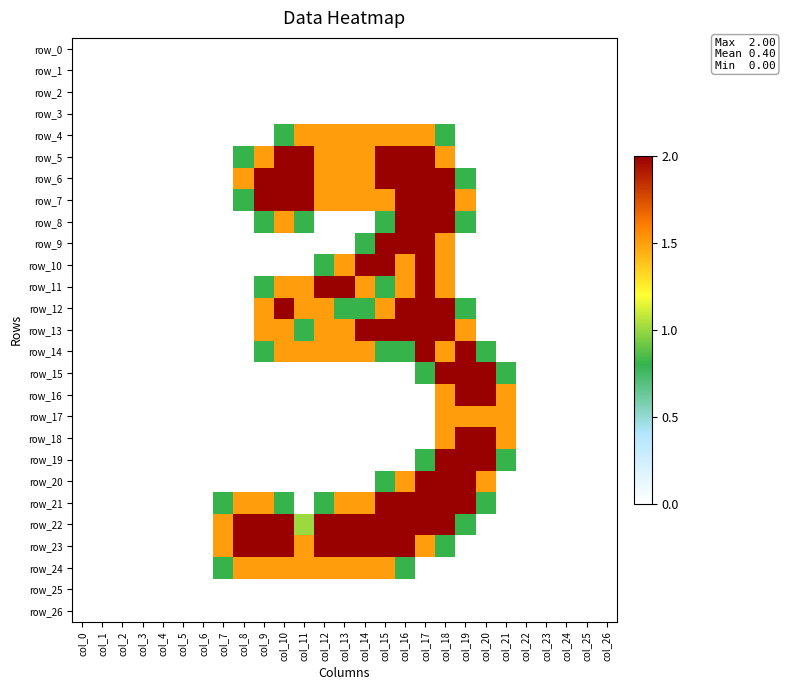

Reading right to left, transcribe all the data shown in this chart.

row_0: 0.0	0.0	0.0	0.0	0.0	0.0	0.0	0.0	0.0	0.0	0.0	0.0	0.0	0.0	0.0	0.0	0.0	0.0	0.0	0.0	0.0	0.0	0.0	0.0	0.0	0.0	0.0
row_1: 0.0	0.0	0.0	0.0	0.0	0.0	0.0	0.0	0.0	0.0	0.0	0.0	0.0	0.0	0.0	0.0	0.0	0.0	0.0	0.0	0.0	0.0	0.0	0.0	0.0	0.0	0.0
row_2: 0.0	0.0	0.0	0.0	0.0	0.0	0.0	0.0	0.0	0.0	0.0	0.0	0.0	0.0	0.0	0.0	0.0	0.0	0.0	0.0	0.0	0.0	0.0	0.0	0.0	0.0	0.0
row_3: 0.0	0.0	0.0	0.0	0.0	0.0	0.0	0.0	0.0	0.0	0.0	0.0	0.0	0.0	0.0	0.0	0.0	0.0	0.0	0.0	0.0	0.0	0.0	0.0	0.0	0.0	0.0
row_4: 0.0	0.0	0.0	0.0	0.0	0.0	0.0	0.0	0.8	1.5	1.5	1.5	1.5	1.5	1.5	1.5	0.8	0.0	0.0	0.0	0.0	0.0	0.0	0.0	0.0	0.0	0.0
row_5: 0.0	0.0	0.0	0.0	0.0	0.0	0.0	0.0	1.5	2.0	2.0	2.0	1.5	1.5	1.5	2.0	2.0	1.5	0.8	0.0	0.0	0.0	0.0	0.0	0.0	0.0	0.0
row_6: 0.0	0.0	0.0	0.0	0.0	0.0	0.0	0.8	2.0	2.0	2.0	2.0	1.5	1.5	1.5	2.0	2.0	2.0	1.5	0.0	0.0	0.0	0.0	0.0	0.0	0.0	0.0
row_7: 0.0	0.0	0.0	0.0	0.0	0.0	0.0	1.5	2.0	2.0	2.0	1.5	1.5	1.5	1.5	2.0	2.0	2.0	0.8	0.0	0.0	0.0	0.0	0.0	0.0	0.0	0.0
row_8: 0.0	0.0	0.0	0.0	0.0	0.0	0.0	0.8	2.0	2.0	2.0	0.8	0.0	0.0	0.0	0.8	1.5	0.8	0.0	0.0	0.0	0.0	0.0	0.0	0.0	0.0	0.0
row_9: 0.0	0.0	0.0	0.0	0.0	0.0	0.0	0.0	1.5	2.0	2.0	2.0	0.8	0.0	0.0	0.0	0.0	0.0	0.0	0.0	0.0	0.0	0.0	0.0	0.0	0.0	0.0
row_10: 0.0	0.0	0.0	0.0	0.0	0.0	0.0	0.0	1.5	2.0	1.5	2.0	2.0	1.5	0.8	0.0	0.0	0.0	0.0	0.0	0.0	0.0	0.0	0.0	0.0	0.0	0.0
row_11: 0.0	0.0	0.0	0.0	0.0	0.0	0.0	0.0	1.5	2.0	1.5	0.8	1.5	2.0	2.0	1.5	1.5	0.8	0.0	0.0	0.0	0.0	0.0	0.0	0.0	0.0	0.0
row_12: 0.0	0.0	0.0	0.0	0.0	0.0	0.0	0.8	2.0	2.0	2.0	1.5	0.8	0.8	1.5	1.5	2.0	1.5	0.0	0.0	0.0	0.0	0.0	0.0	0.0	0.0	0.0
row_13: 0.0	0.0	0.0	0.0	0.0	0.0	0.0	1.5	2.0	2.0	2.0	2.0	2.0	1.5	1.5	0.8	1.5	1.5	0.0	0.0	0.0	0.0	0.0	0.0	0.0	0.0	0.0
row_14: 0.0	0.0	0.0	0.0	0.0	0.0	0.8	2.0	1.5	2.0	0.8	0.8	1.5	1.5	1.5	1.5	1.5	0.8	0.0	0.0	0.0	0.0	0.0	0.0	0.0	0.0	0.0
row_15: 0.0	0.0	0.0	0.0	0.0	0.8	2.0	2.0	2.0	0.8	0.0	0.0	0.0	0.0	0.0	0.0	0.0	0.0	0.0	0.0	0.0	0.0	0.0	0.0	0.0	0.0	0.0
row_16: 0.0	0.0	0.0	0.0	0.0	1.5	2.0	2.0	1.5	0.0	0.0	0.0	0.0	0.0	0.0	0.0	0.0	0.0	0.0	0.0	0.0	0.0	0.0	0.0	0.0	0.0	0.0
row_17: 0.0	0.0	0.0	0.0	0.0	1.5	1.5	1.5	1.5	0.0	0.0	0.0	0.0	0.0	0.0	0.0	0.0	0.0	0.0	0.0	0.0	0.0	0.0	0.0	0.0	0.0	0.0
row_18: 0.0	0.0	0.0	0.0	0.0	1.5	2.0	2.0	1.5	0.0	0.0	0.0	0.0	0.0	0.0	0.0	0.0	0.0	0.0	0.0	0.0	0.0	0.0	0.0	0.0	0.0	0.0
row_19: 0.0	0.0	0.0	0.0	0.0	0.8	2.0	2.0	2.0	0.8	0.0	0.0	0.0	0.0	0.0	0.0	0.0	0.0	0.0	0.0	0.0	0.0	0.0	0.0	0.0	0.0	0.0
row_20: 0.0	0.0	0.0	0.0	0.0	0.0	1.5	2.0	2.0	2.0	1.5	0.8	0.0	0.0	0.0	0.0	0.0	0.0	0.0	0.0	0.0	0.0	0.0	0.0	0.0	0.0	0.0
row_21: 0.0	0.0	0.0	0.0	0.0	0.0	0.8	2.0	2.0	2.0	2.0	2.0	1.5	1.5	0.8	0.0	0.8	1.5	1.5	0.8	0.0	0.0	0.0	0.0	0.0	0.0	0.0
row_22: 0.0	0.0	0.0	0.0	0.0	0.0	0.0	0.8	2.0	2.0	2.0	2.0	2.0	2.0	2.0	1.0	2.0	2.0	2.0	1.5	0.0	0.0	0.0	0.0	0.0	0.0	0.0
row_23: 0.0	0.0	0.0	0.0	0.0	0.0	0.0	0.0	0.8	1.5	2.0	2.0	2.0	2.0	2.0	1.5	2.0	2.0	2.0	1.5	0.0	0.0	0.0	0.0	0.0	0.0	0.0
row_24: 0.0	0.0	0.0	0.0	0.0	0.0	0.0	0.0	0.0	0.0	0.8	1.5	1.5	1.5	1.5	1.5	1.5	1.5	1.5	0.8	0.0	0.0	0.0	0.0	0.0	0.0	0.0
row_25: 0.0	0.0	0.0	0.0	0.0	0.0	0.0	0.0	0.0	0.0	0.0	0.0	0.0	0.0	0.0	0.0	0.0	0.0	0.0	0.0	0.0	0.0	0.0	0.0	0.0	0.0	0.0
row_26: 0.0	0.0	0.0	0.0	0.0	0.0	0.0	0.0	0.0	0.0	0.0	0.0	0.0	0.0	0.0	0.0	0.0	0.0	0.0	0.0	0.0	0.0	0.0	0.0	0.0	0.0	0.0